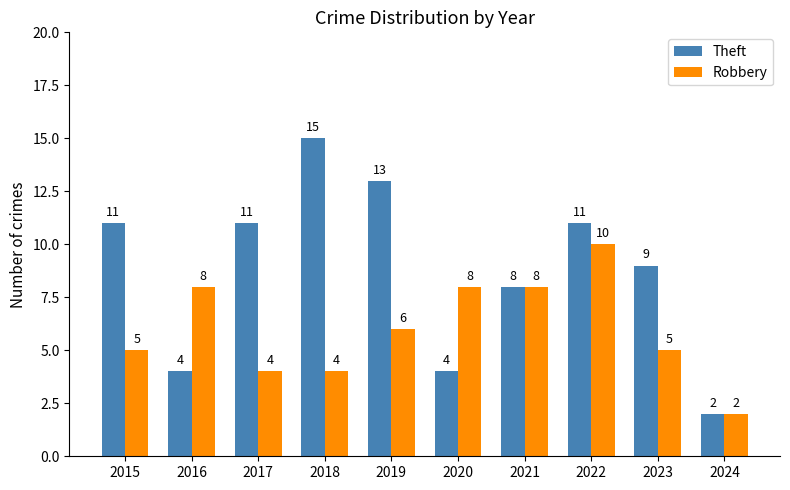

List the series in order of their peak value, lowest first.

Robbery, Theft